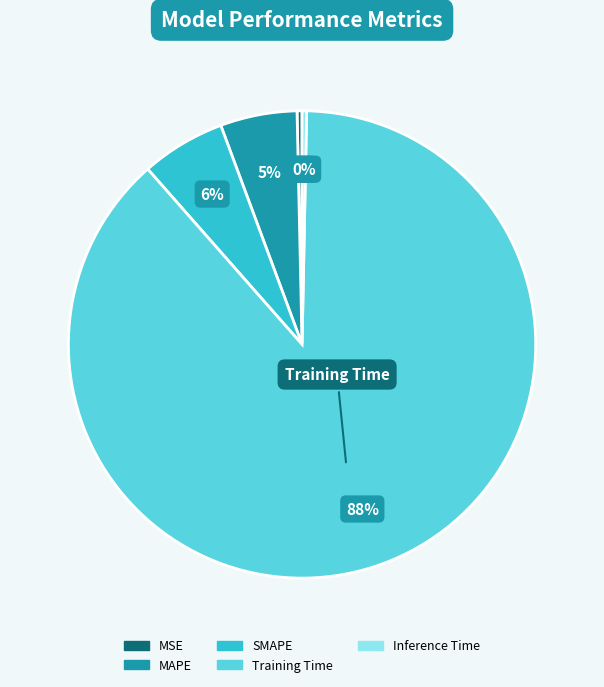

Is it true that SMAPE is 13% of the pie?

False